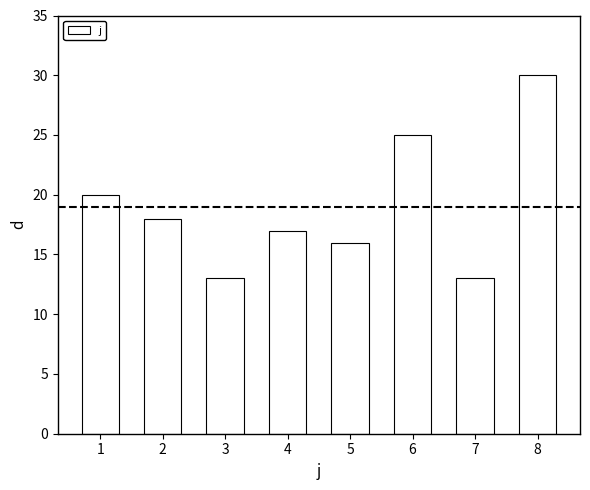

How many series are shown in this chart?

1